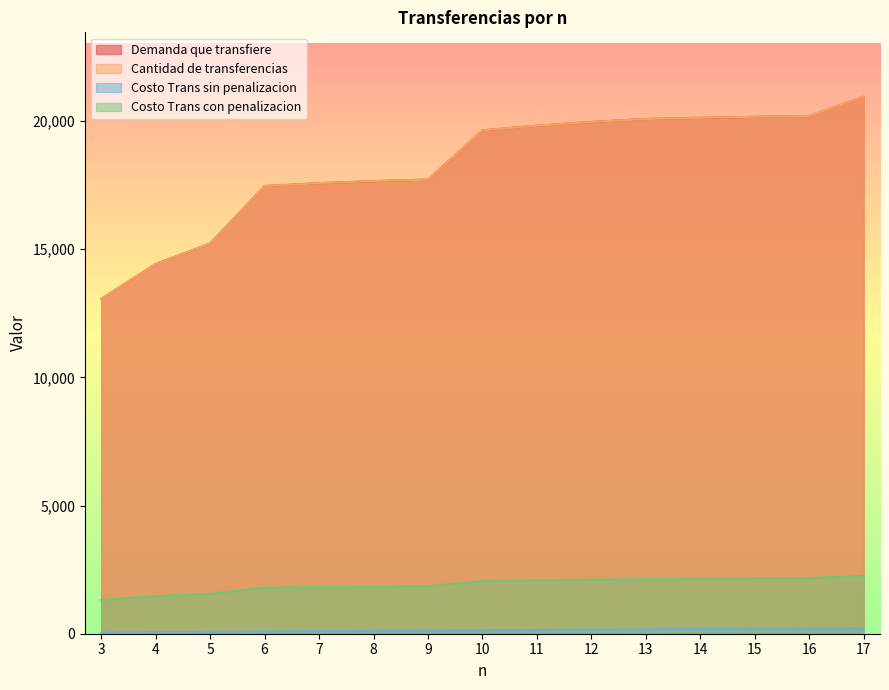

Does the chart display data point markers on the line(s)?

No